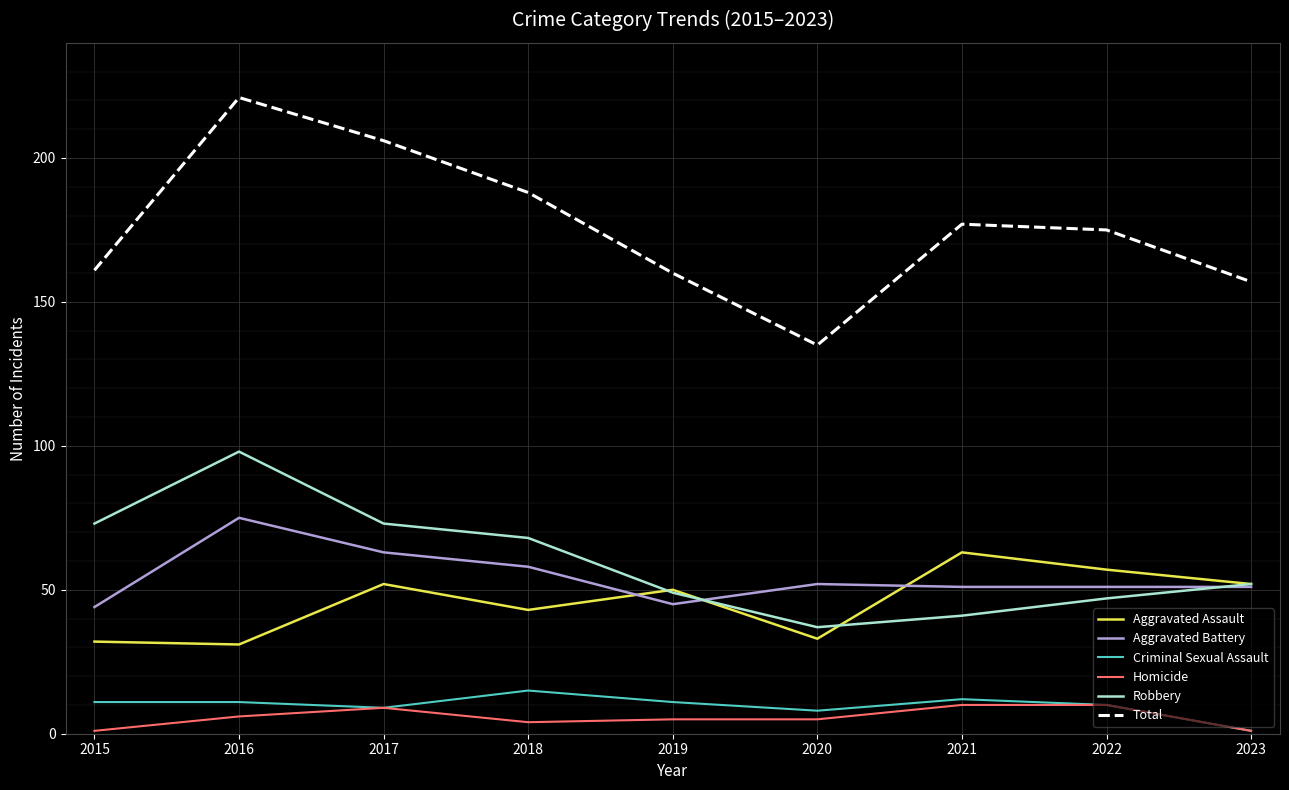

Reading right to left, what are all the values shown in this chart?

Aggravated Assault: 2023=52	2022=57	2021=63	2020=33	2019=50	2018=43	2017=52	2016=31	2015=32
Aggravated Battery: 2023=51	2022=51	2021=51	2020=52	2019=45	2018=58	2017=63	2016=75	2015=44
Criminal Sexual Assault: 2023=1	2022=10	2021=12	2020=8	2019=11	2018=15	2017=9	2016=11	2015=11
Homicide: 2023=1	2022=10	2021=10	2020=5	2019=5	2018=4	2017=9	2016=6	2015=1
Robbery: 2023=52	2022=47	2021=41	2020=37	2019=49	2018=68	2017=73	2016=98	2015=73
Total: 2023=157	2022=175	2021=177	2020=135	2019=160	2018=188	2017=206	2016=221	2015=161